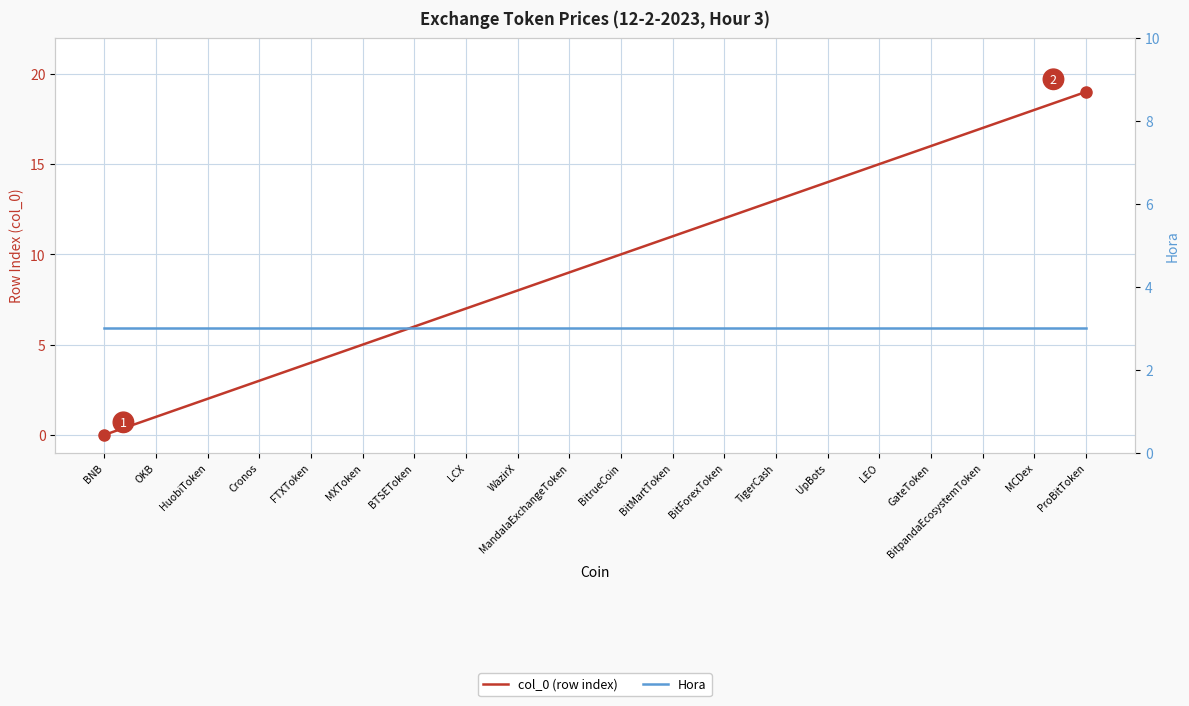

Reading left to right, list all the values displayed in this chart.

col_0 (row index): BNB=0	OKB=1	HuobiToken=2	Cronos=3	FTXToken=4	MXToken=5	BTSEToken=6	LCX=7	WazirX=8	MandalaExchangeToken=9	BitrueCoin=10	BitMartToken=11	BitForexToken=12	TigerCash=13	UpBots=14	LEO=15	GateToken=16	BitpandaEcosystemToken=17	MCDex=18	ProBitToken=19
Hora: BNB=3	OKB=3	HuobiToken=3	Cronos=3	FTXToken=3	MXToken=3	BTSEToken=3	LCX=3	WazirX=3	MandalaExchangeToken=3	BitrueCoin=3	BitMartToken=3	BitForexToken=3	TigerCash=3	UpBots=3	LEO=3	GateToken=3	BitpandaEcosystemToken=3	MCDex=3	ProBitToken=3